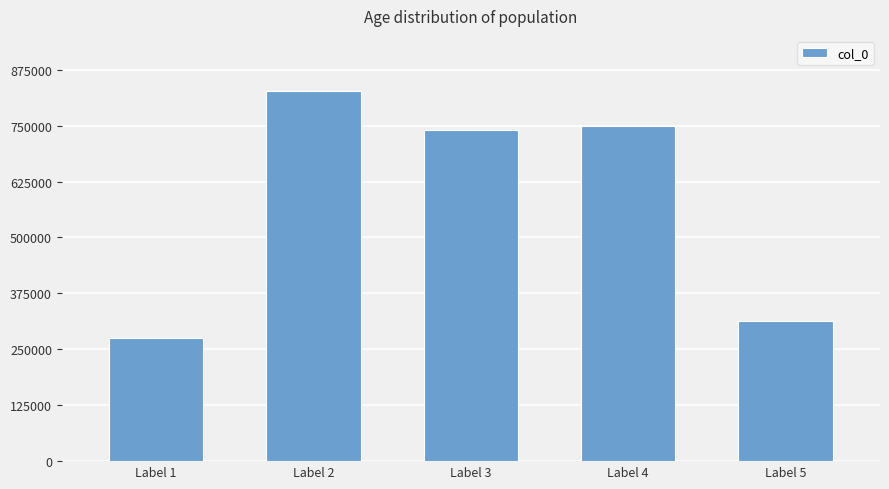

At which label is the value closest to 550592?

Label 3